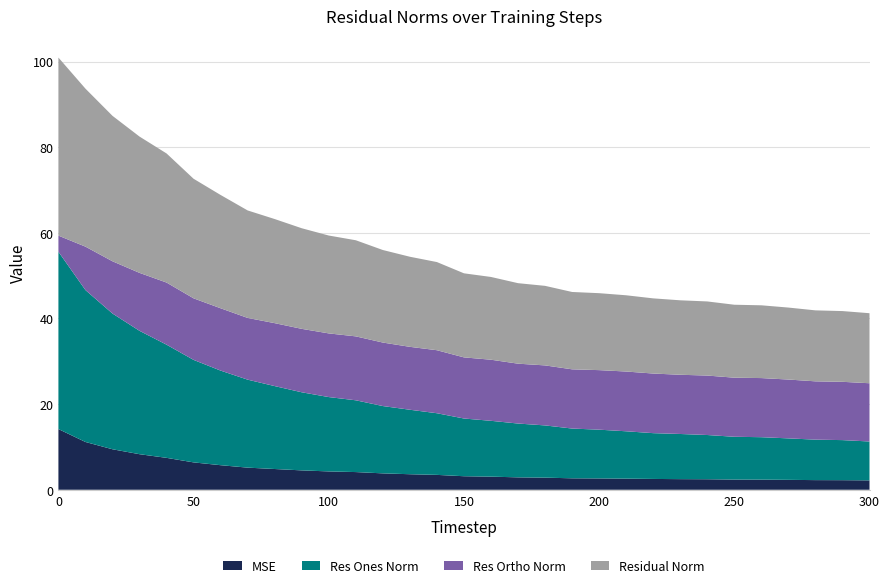

Reading left to right, list all the values displayed in this chart.

mse: 14.2	11.2	9.5	8.3	7.5	6.4	5.7	5.2	4.8	4.5	4.3	4.1	3.8	3.6	3.5	3.2	3.1	2.9	2.8	2.7	2.6	2.6	2.5	2.5	2.5	2.4	2.4	2.3	2.3	2.2	2.2
res_ones_norm: 41.4	35.5	31.7	28.8	26.4	23.9	22.1	20.5	19.4	18.2	17.4	16.8	15.7	15.1	14.4	13.5	13.0	12.6	12.2	11.6	11.4	11.1	10.7	10.5	10.3	10.0	9.9	9.7	9.5	9.4	9.1
res_ortho_norm: 3.8	10.1	12.2	13.5	14.5	14.4	14.6	14.4	14.7	14.8	14.9	14.9	14.8	14.7	14.7	14.3	14.3	14.0	14.0	13.8	13.9	14.0	13.9	13.8	13.9	13.8	13.8	13.7	13.6	13.6	13.6
residual_norm: 41.6	36.9	34.0	31.8	30.2	27.9	26.5	25.1	24.3	23.5	22.9	22.4	21.6	21.0	20.6	19.6	19.3	18.8	18.6	18.1	18.0	17.8	17.6	17.4	17.3	17.0	17.0	16.8	16.6	16.5	16.4